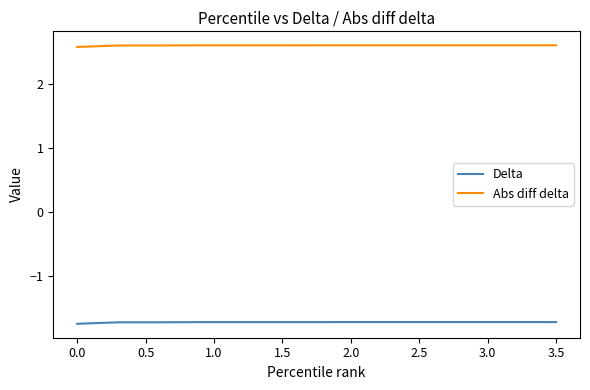

What is the maximum value for Abs diff delta?

2.6